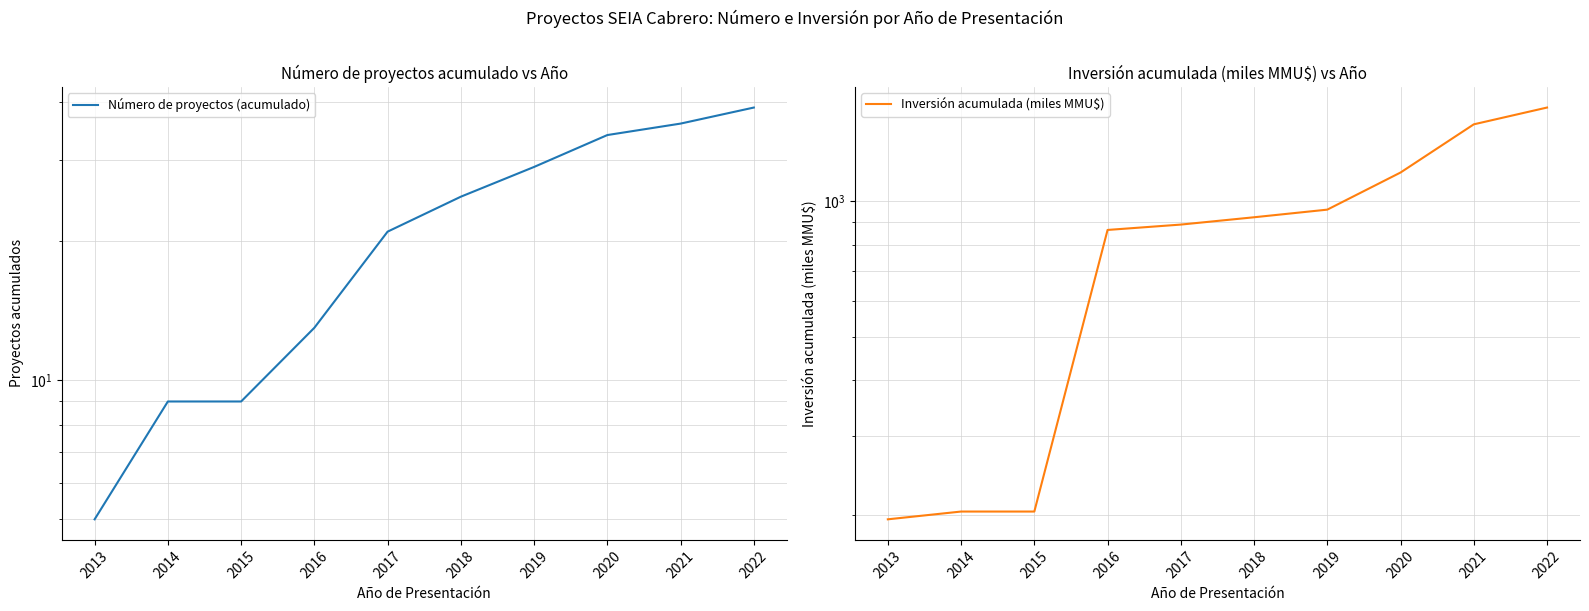

Between 2021 and 2020, which is larger?

2021